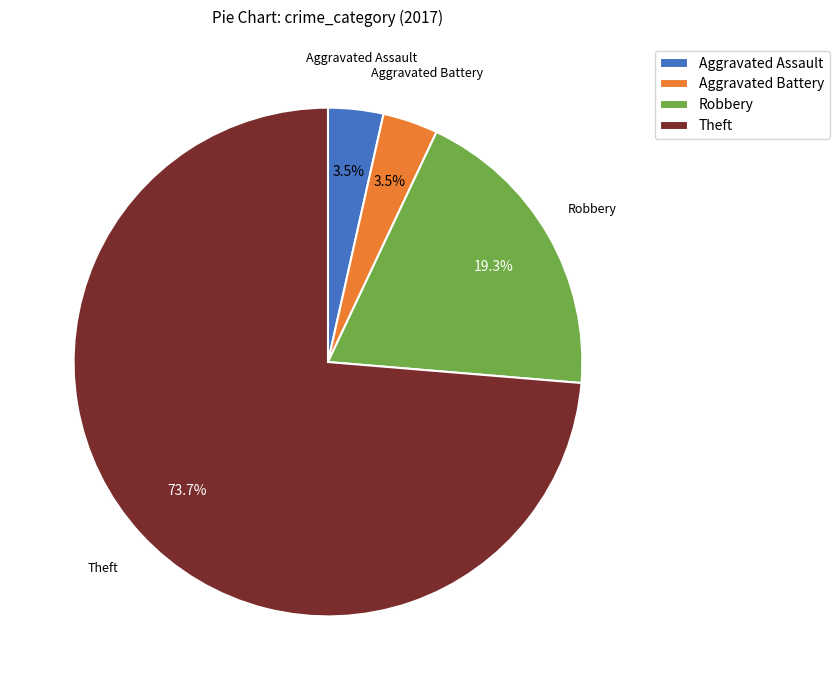

True or false: Aggravated Assault accounts for 16% of the total.

False